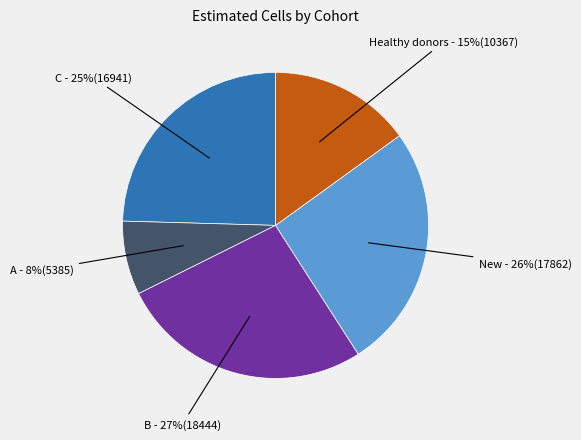

To the nearest percent, what is the average slice percentage?

20%